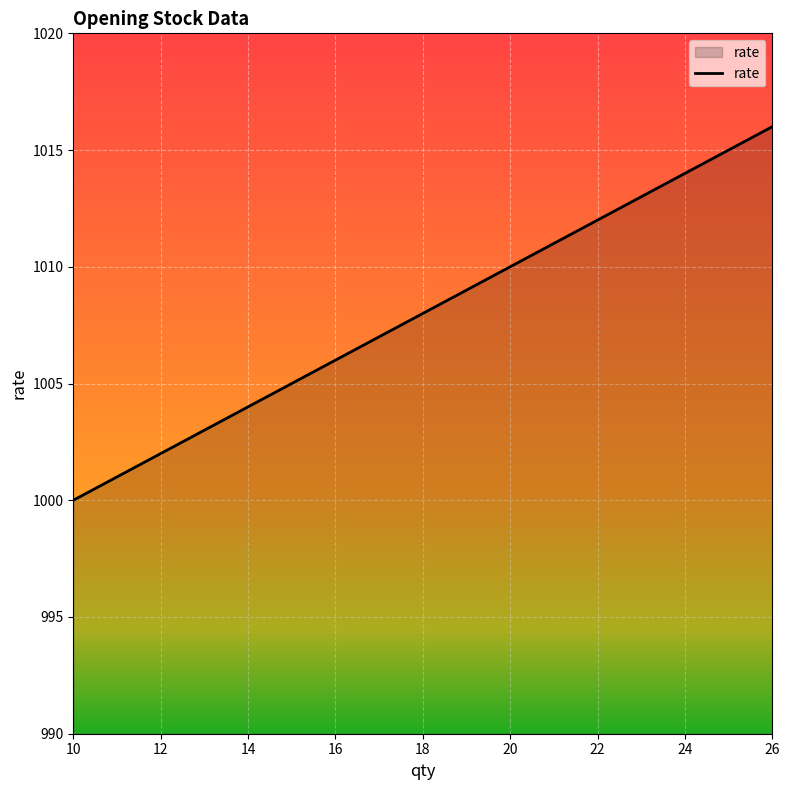

What is the average value?

1008